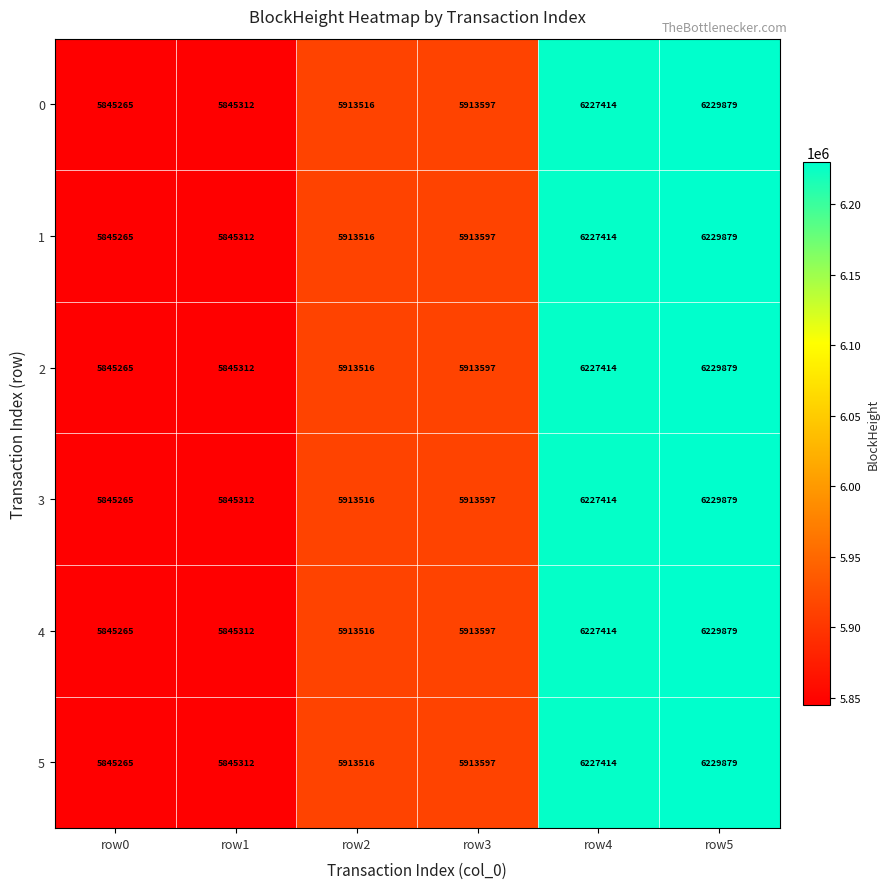

List the labels in order of 5 value, smallest first.

row0, row1, row2, row3, row4, row5